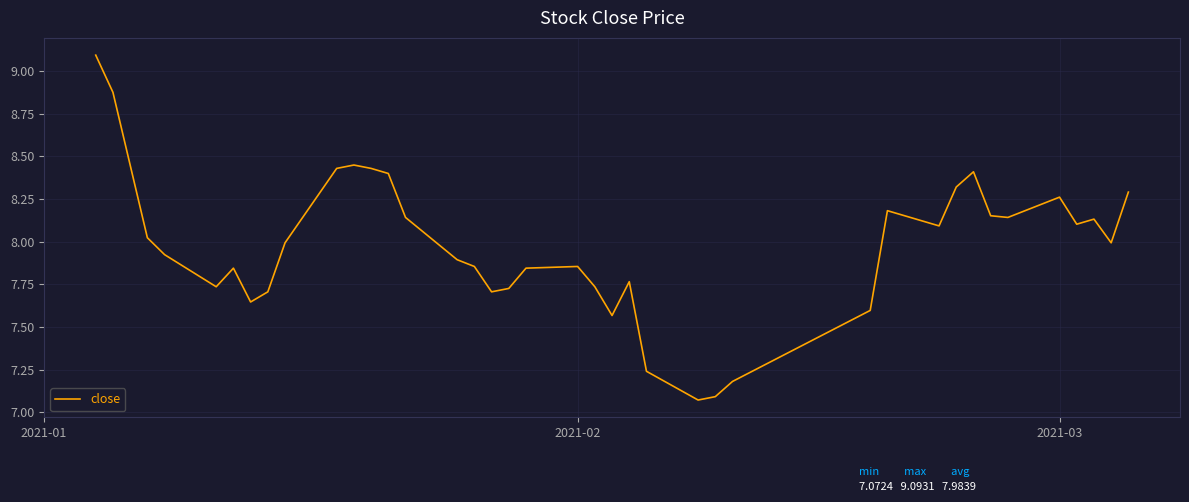

What is the maximum value shown in the chart?

9.1